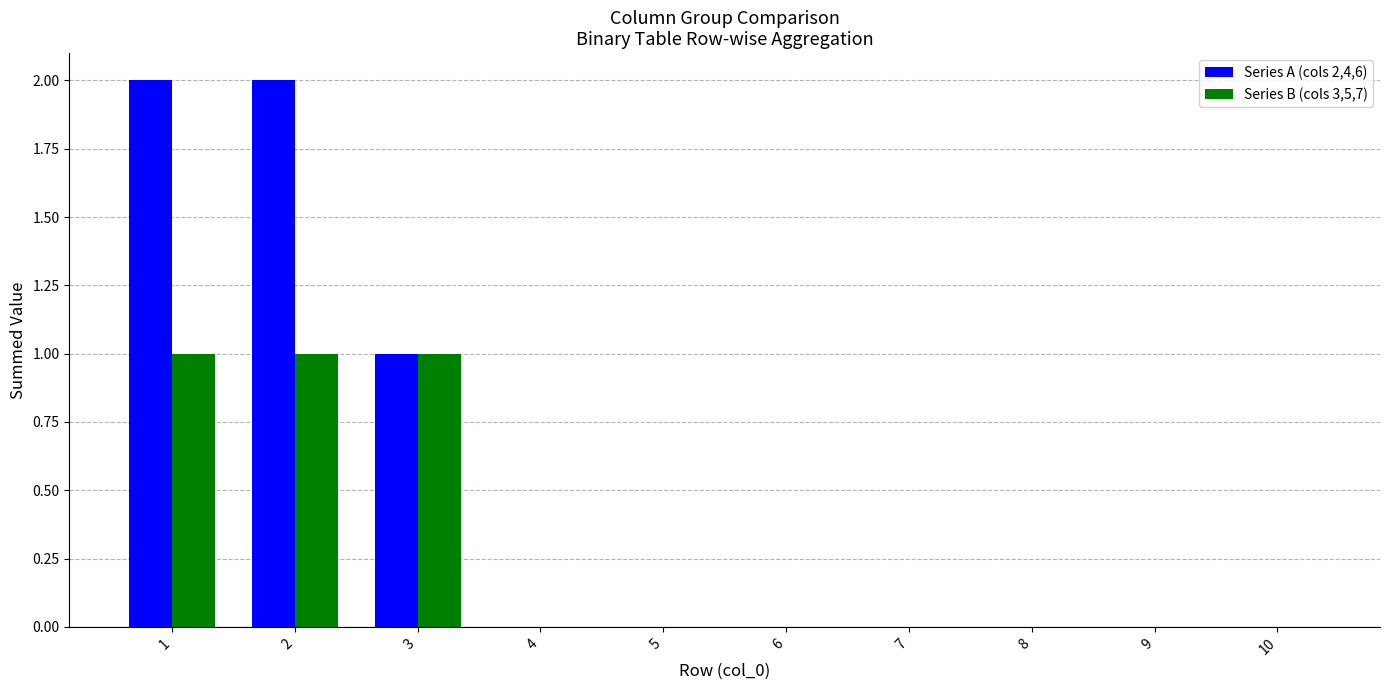

Reading left to right, transcribe all the data shown in this chart.

Series A (cols 2,4,6): 2	2	1	0	0	0	0	0	0	0
Series B (cols 3,5,7): 1	1	1	0	0	0	0	0	0	0